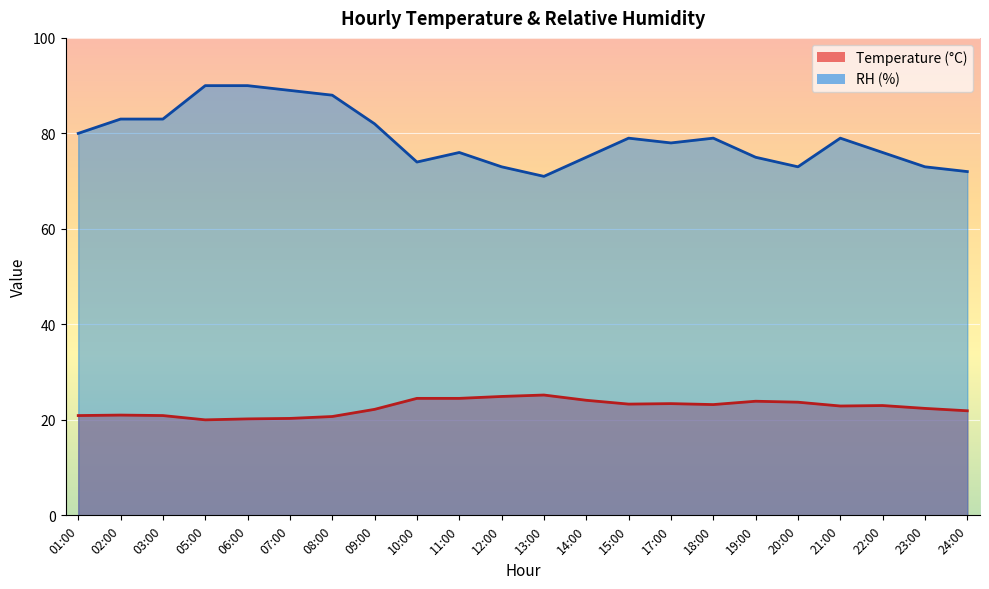

True or false: Temperature and RH intersect in this chart.

False